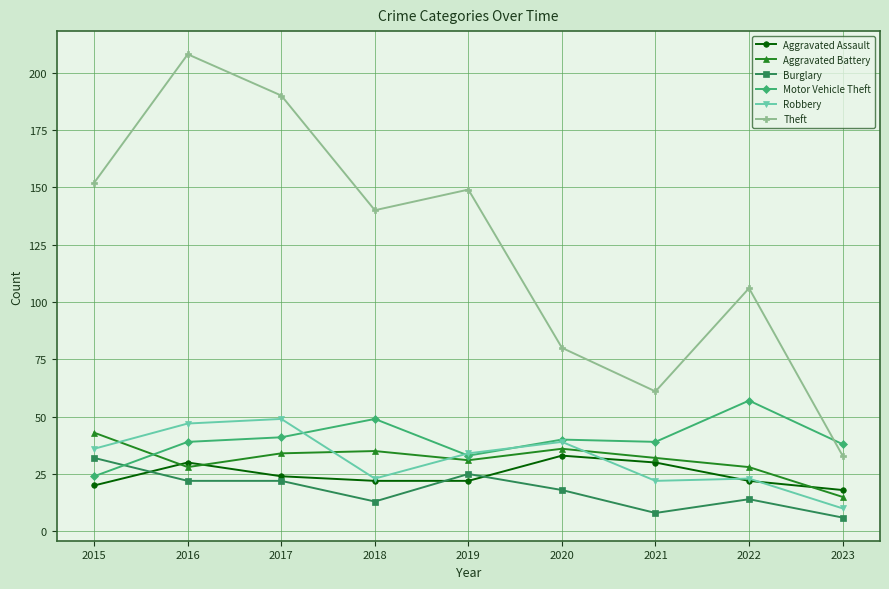

Which series has the widest spread of values?

Theft